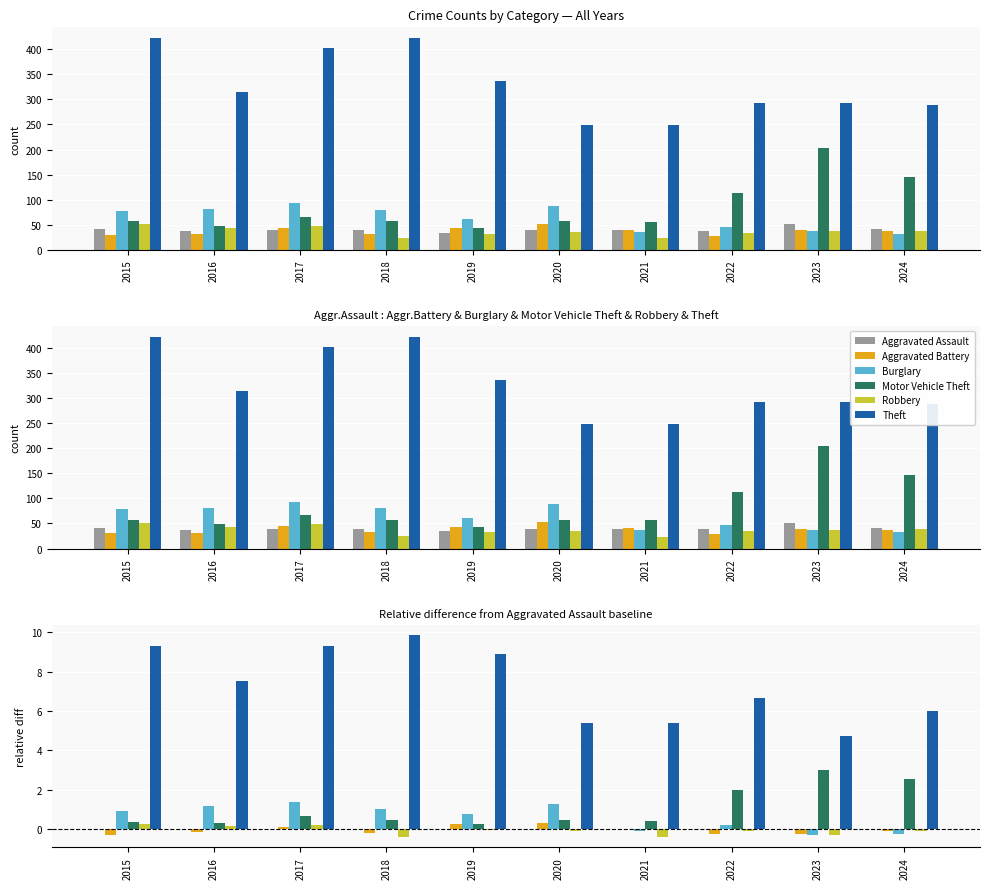

Is it true that Robbery equals -0.1 at 2024?

True